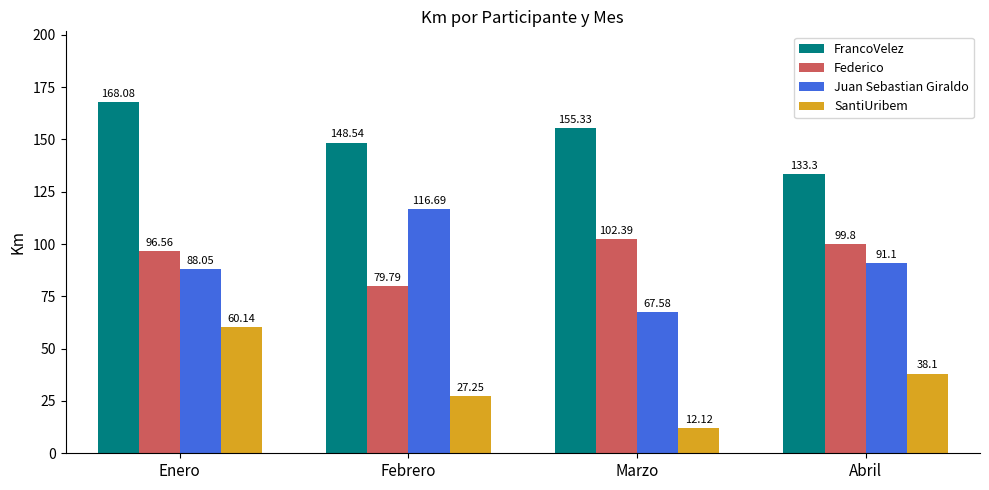

How many bars are there in total?

16